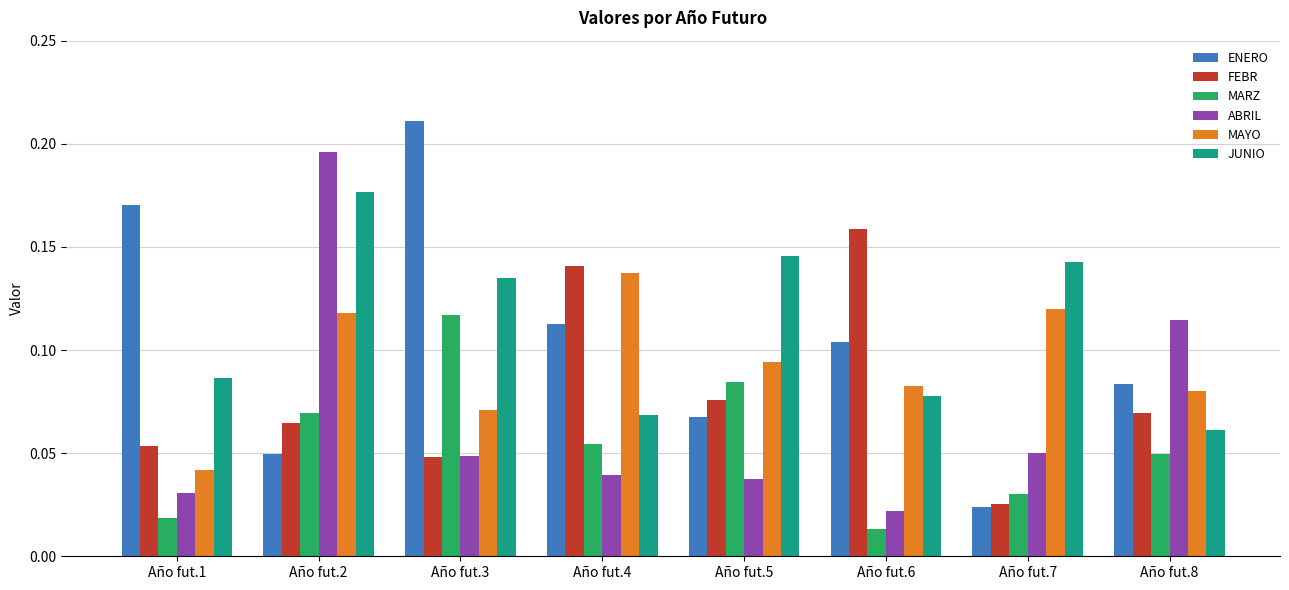

True or false: MARZ has a value of 0.1 at Año fut.8.

False